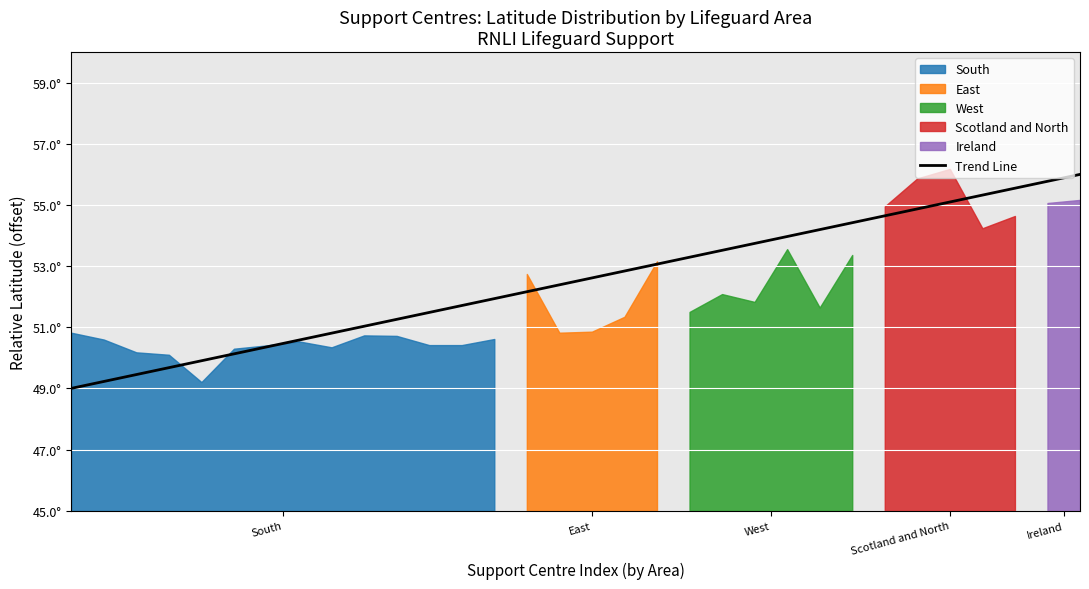

The value at 28 is 17.6. True or false?

False